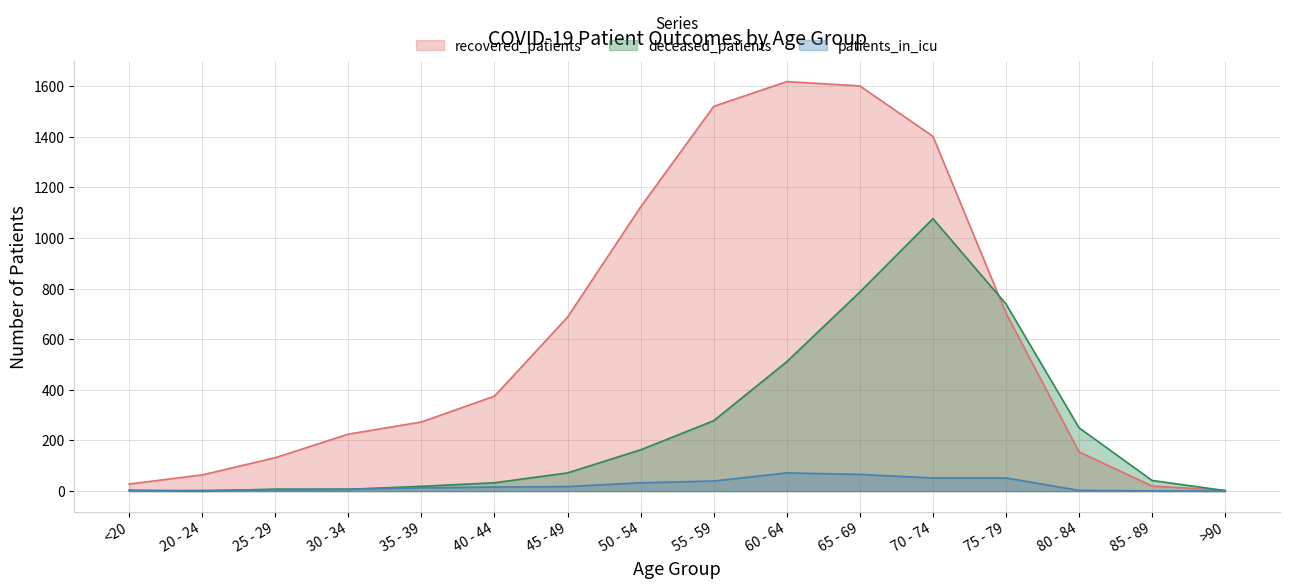

At which category does the chart reach its minimum across all series?

20 - 24